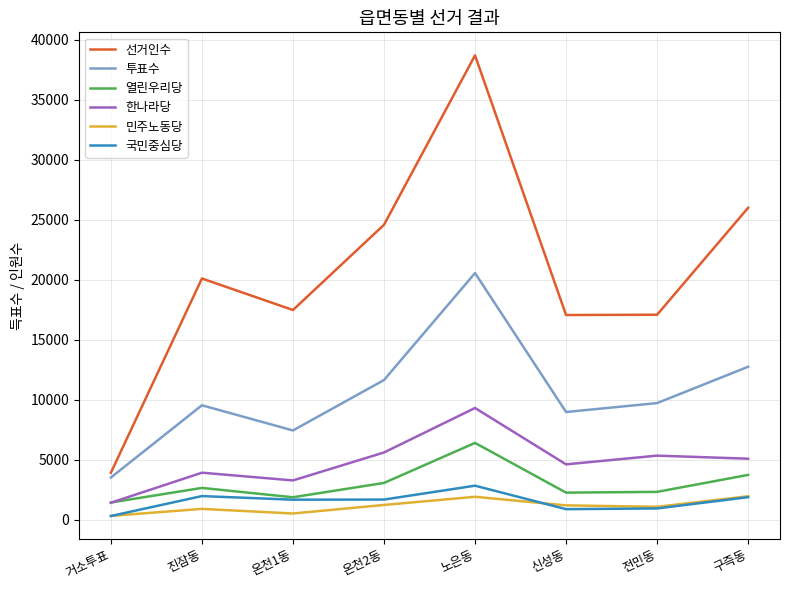

What is the sum of all 민주노동당 values?

9002